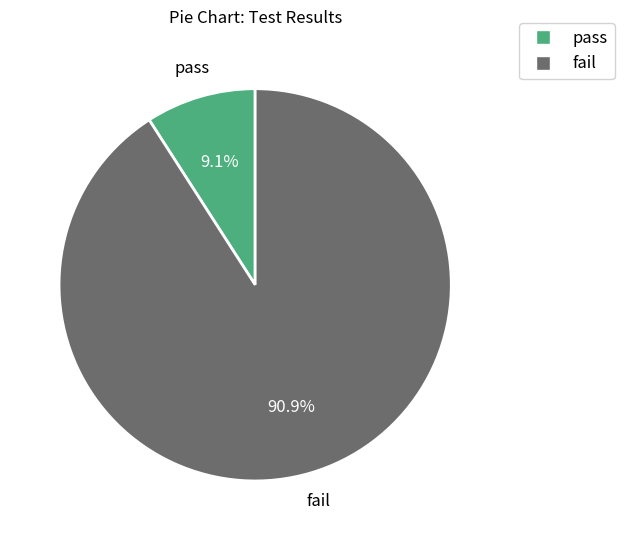

Which category accounts for the majority?

fail